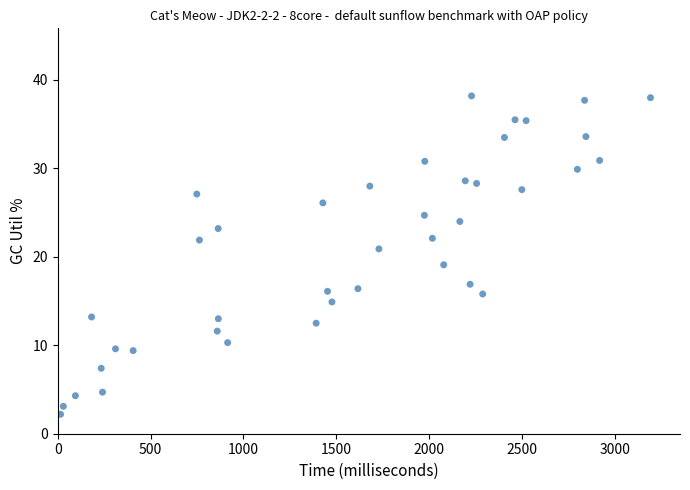

What is the range of X values (max minus min)?

3178.0